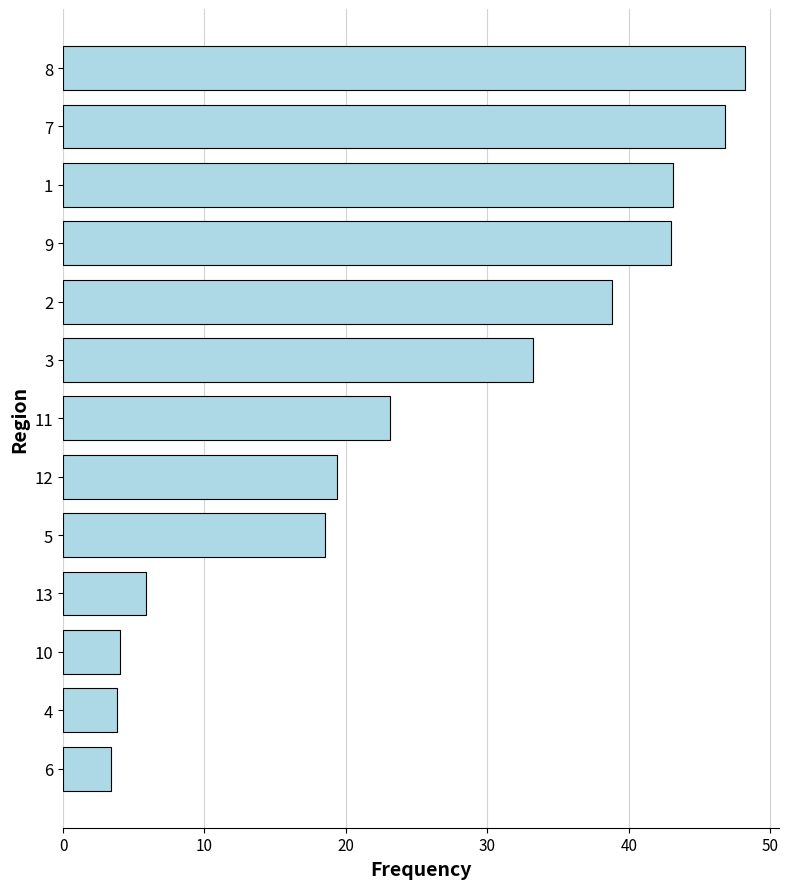

Read the value at 10.

4.0